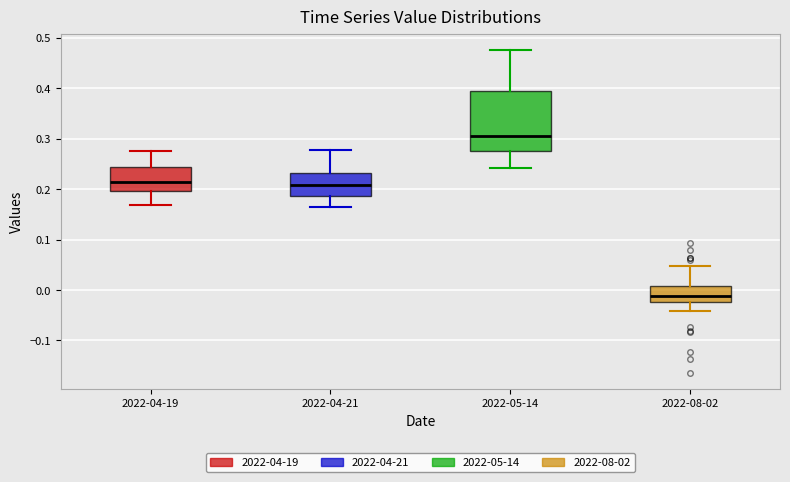

Comparing the boxes themselves (not the whiskers), which one is the tallest?

2022-05-14